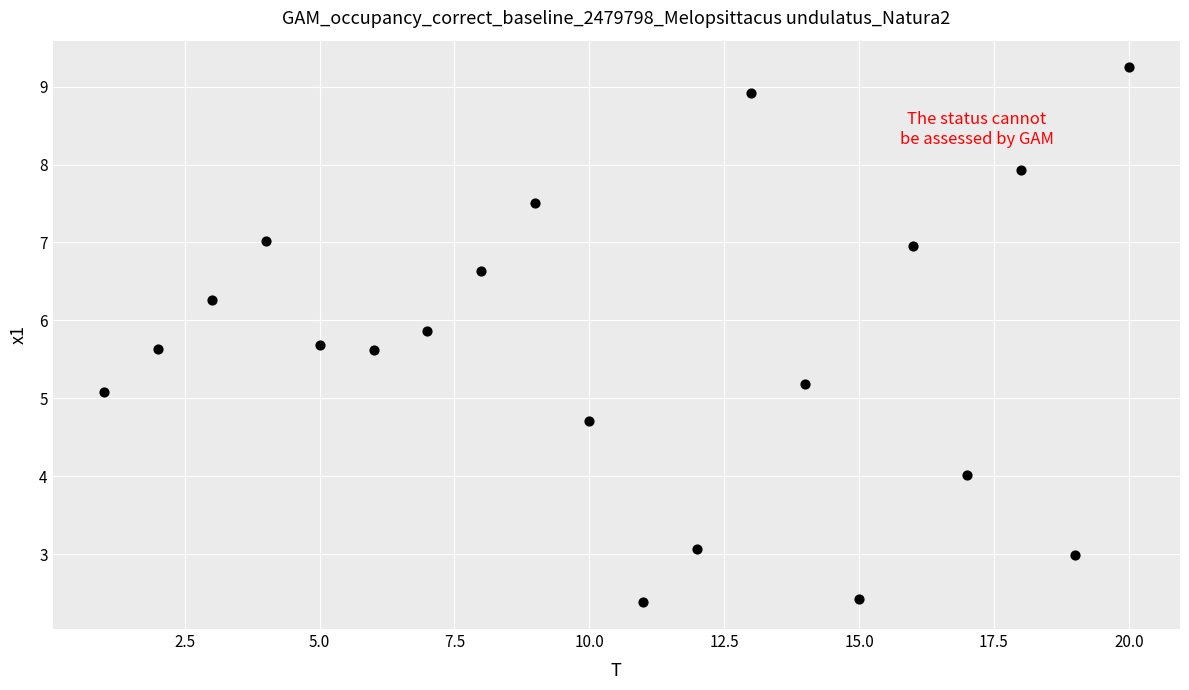

What is the range of Y values (max minus min)?

6.9